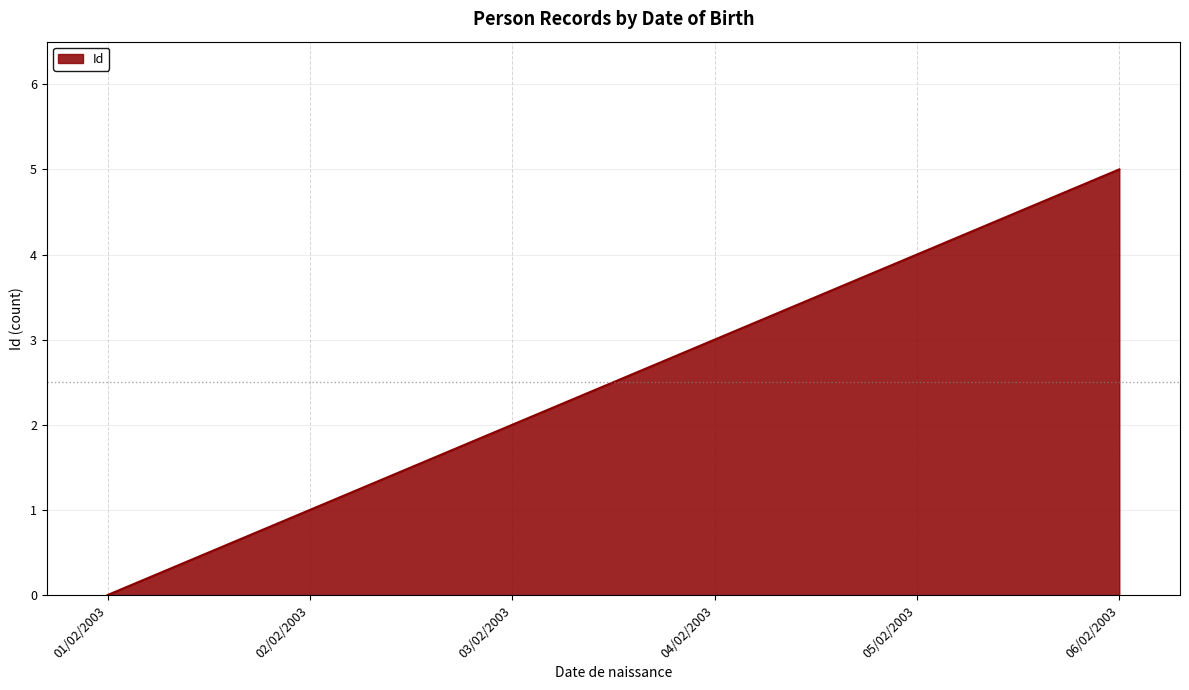

What position from the left is 06/02/2003?

6